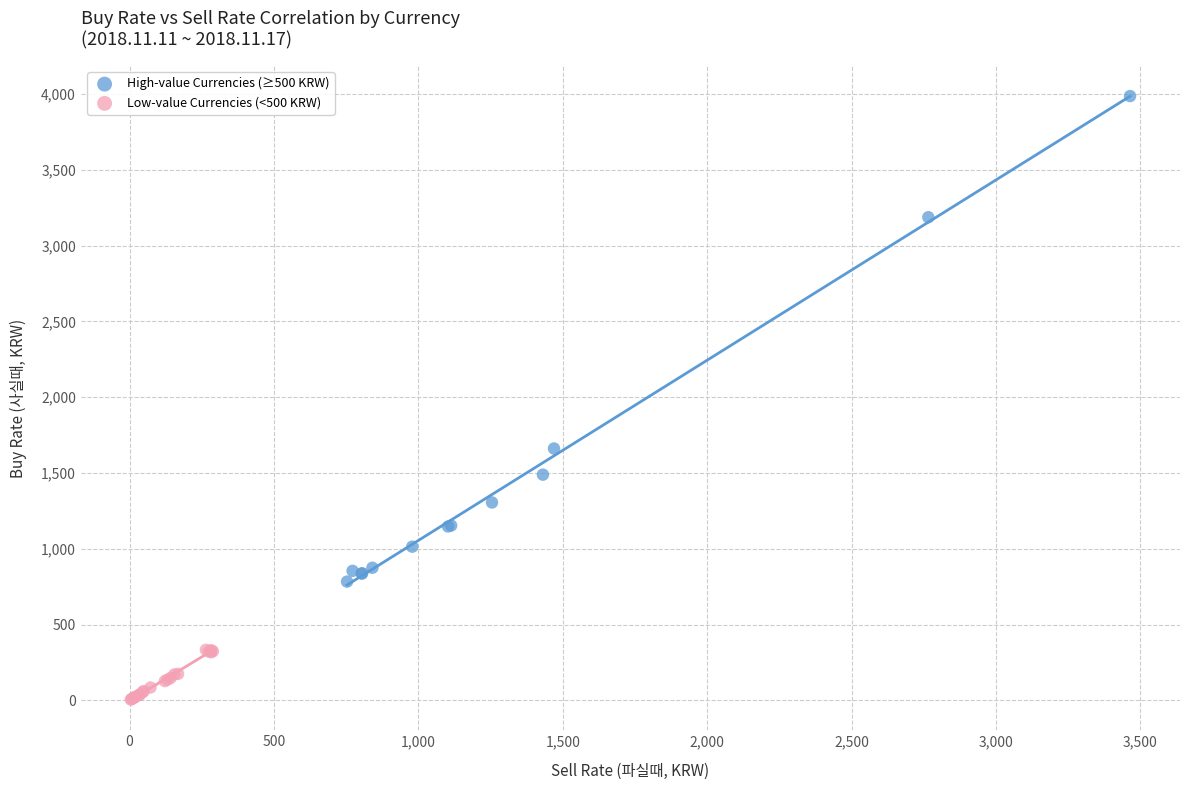

What are all the series names shown in the legend?

High-value Currencies (≥500 KRW), Low-value Currencies (<500 KRW)